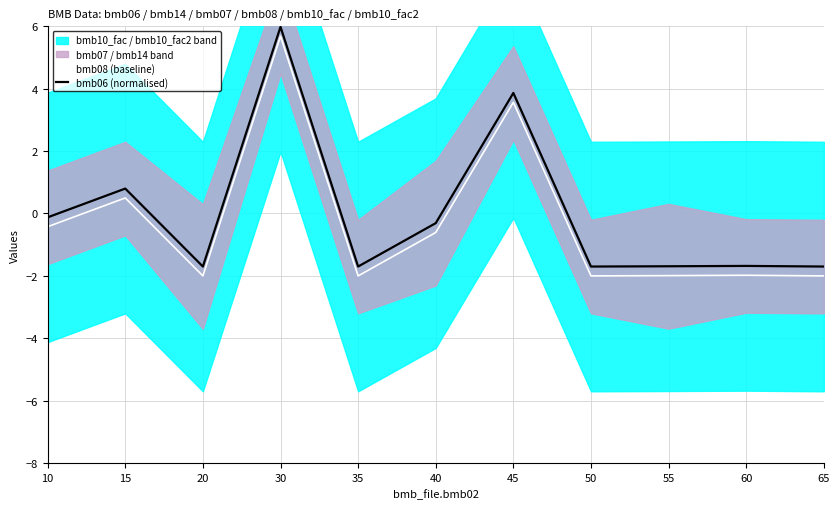

What is the lowest value of the bmb08 (baseline) series?

-2.0